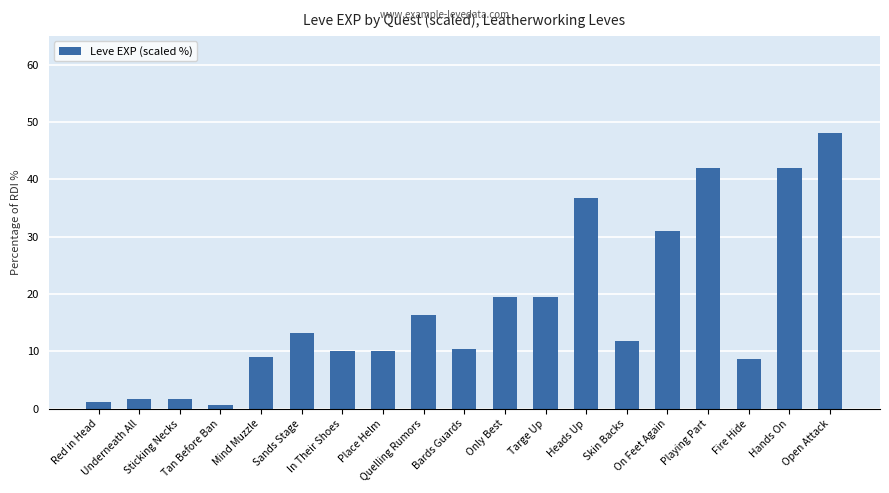

What is the difference between the second highest and second lowest values?

40.7